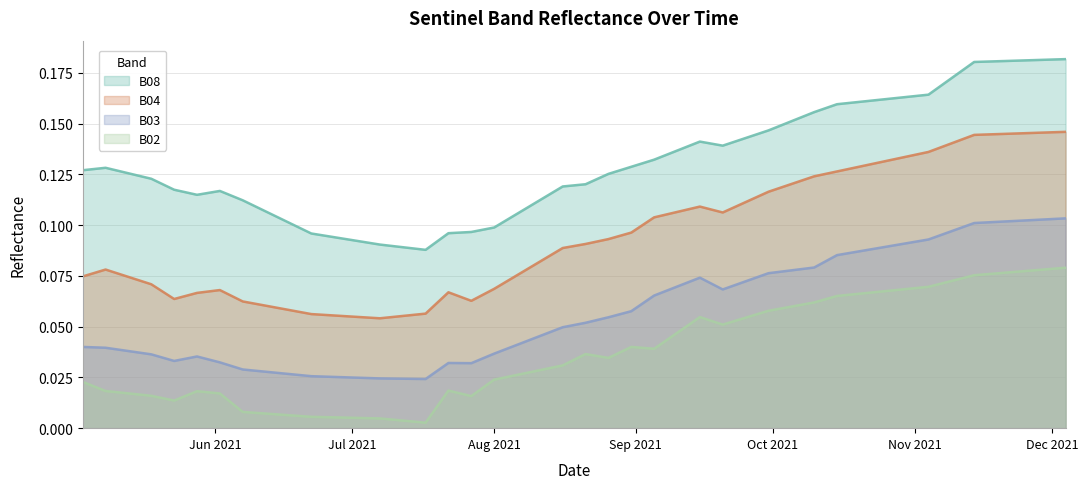

The value of B08 at 2021-06-02 is 0.2. True or false?

False